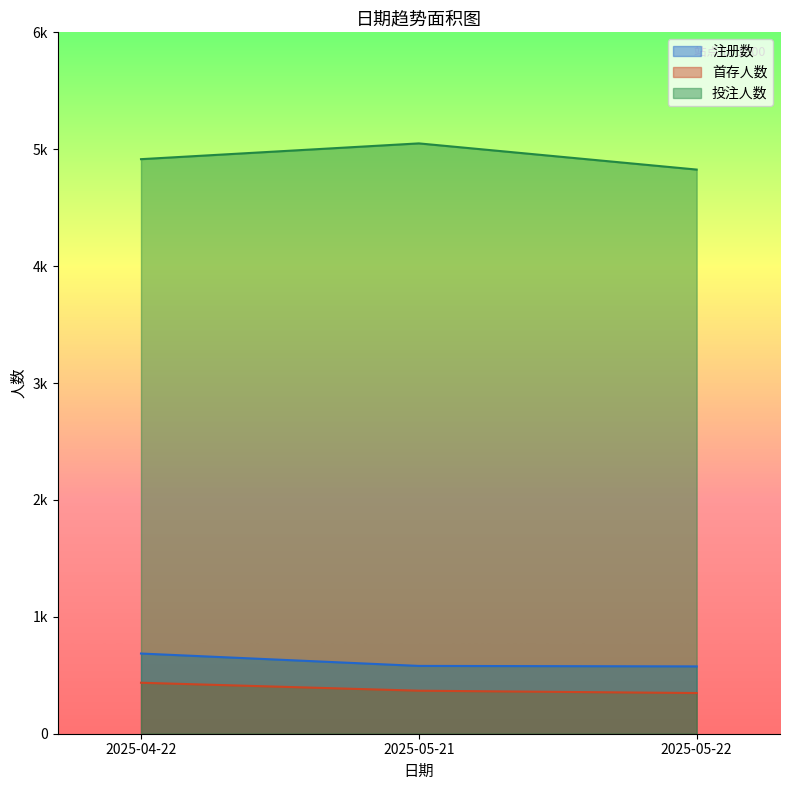

How many data points in 注册数 are less than 580?

1